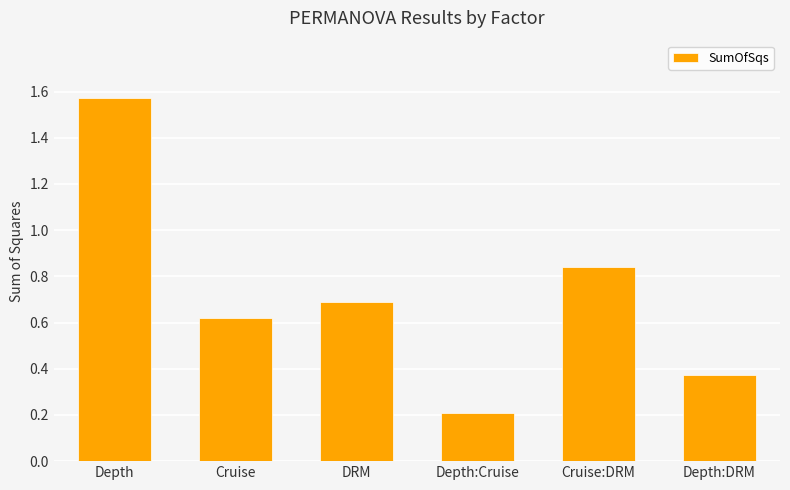

How many bars are there in total?

6